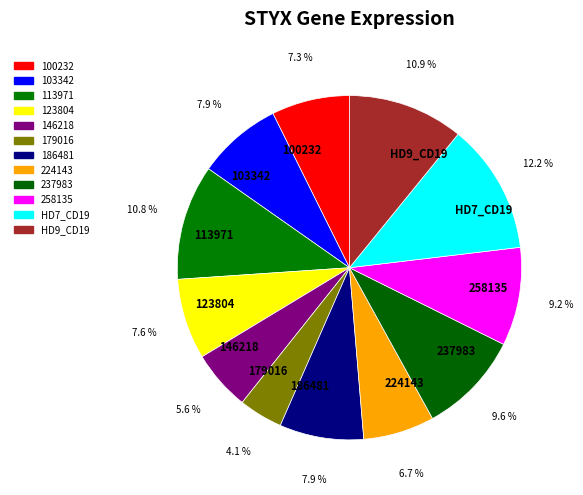

Is the sum of HD7_CD19 and 103342 greater than half?

No